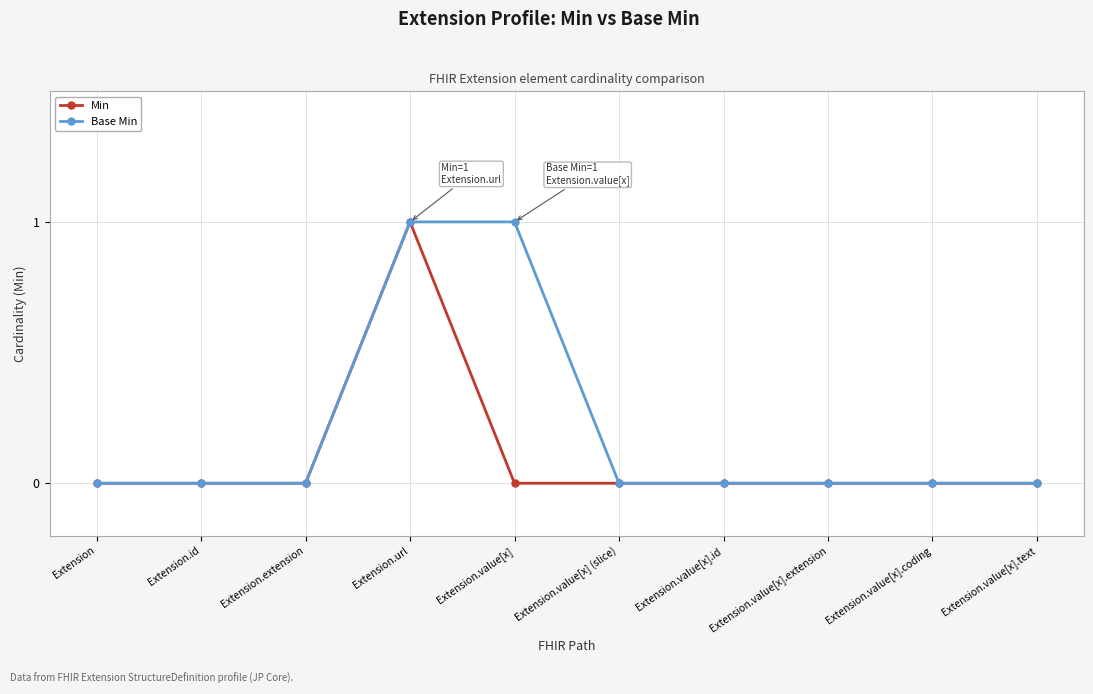

Reading left to right, transcribe all the data shown in this chart.

Min: Extension=0	Extension.id=0	Extension.extension=0	Extension.url=1	Extension.value[x]=0	Extension.value[x] (slice)=0	Extension.value[x].id=0	Extension.value[x].extension=0	Extension.value[x].coding=0	Extension.value[x].text=0
Base Min: Extension=0	Extension.id=0	Extension.extension=0	Extension.url=1	Extension.value[x]=1	Extension.value[x] (slice)=0	Extension.value[x].id=0	Extension.value[x].extension=0	Extension.value[x].coding=0	Extension.value[x].text=0